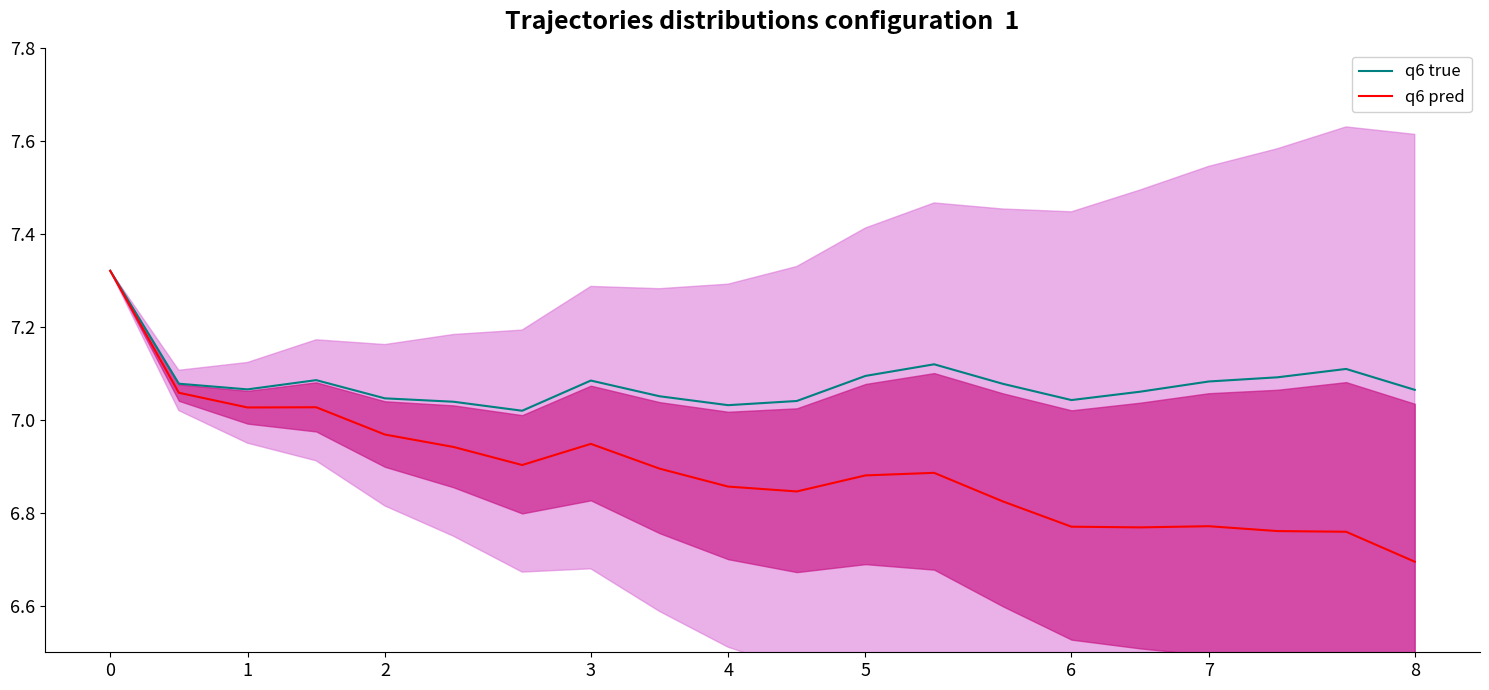

What is the difference between the q6 pred values at 17 and 6?

0.1